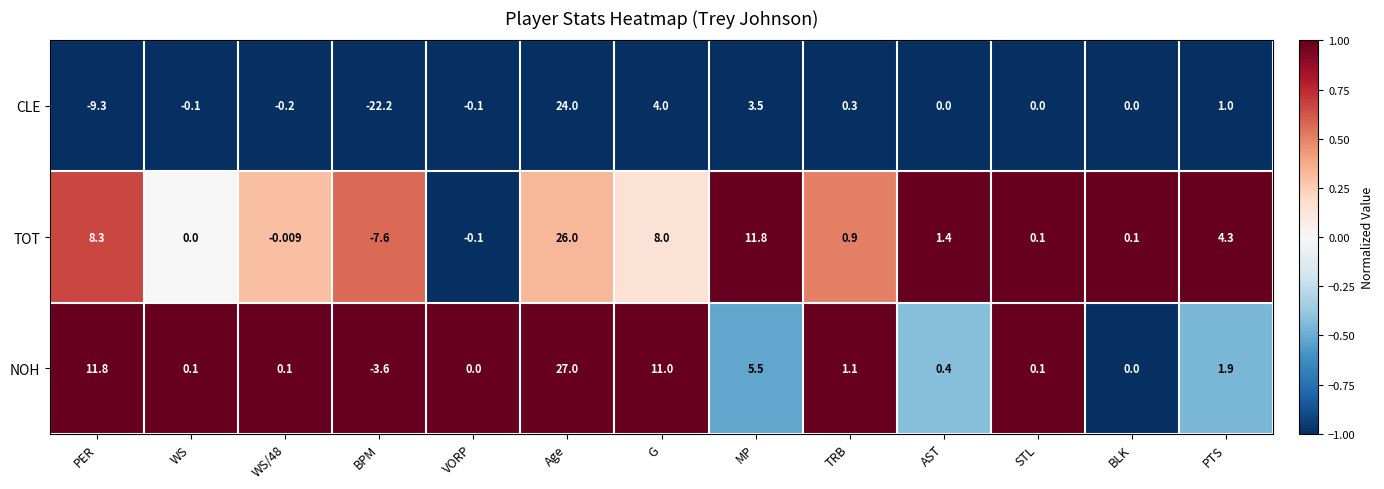

Rank the series at TRB from lowest to highest value.

CLE, TOT, NOH